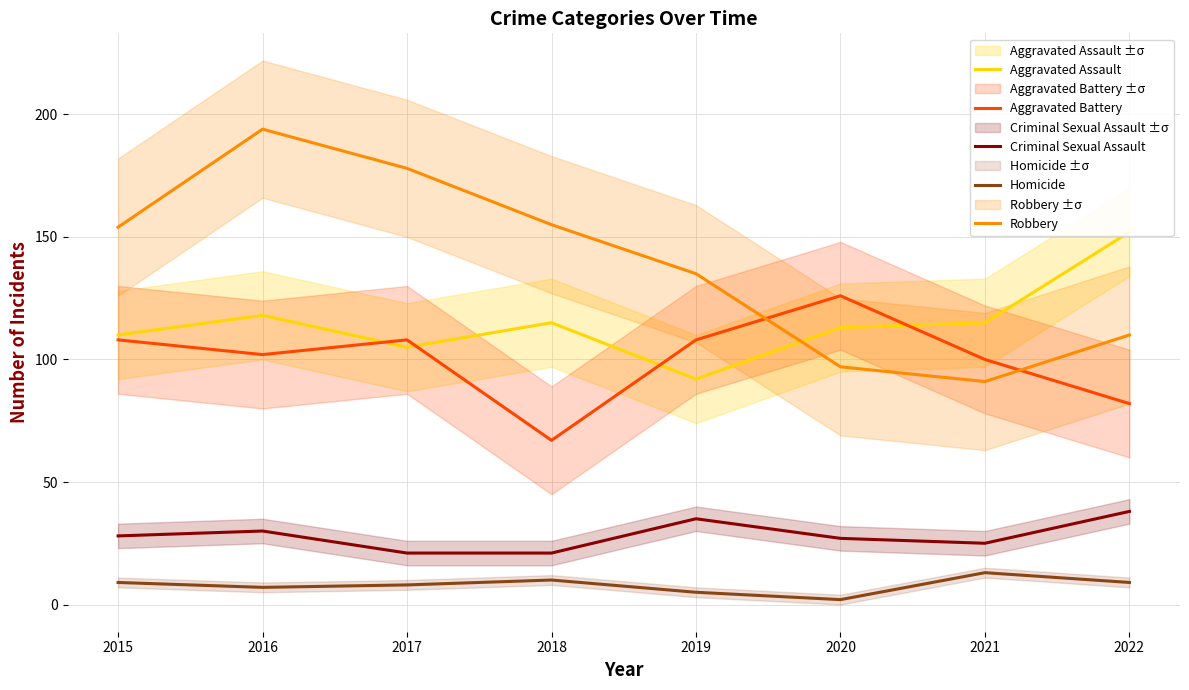

Reading right to left, transcribe all the data shown in this chart.

Aggravated Assault: 152	115	113	92	115	105	118	110
Aggravated Battery: 82	100	126	108	67	108	102	108
Criminal Sexual Assault: 38	25	27	35	21	21	30	28
Homicide: 9	13	2	5	10	8	7	9
Robbery: 110	91	97	135	155	178	194	154